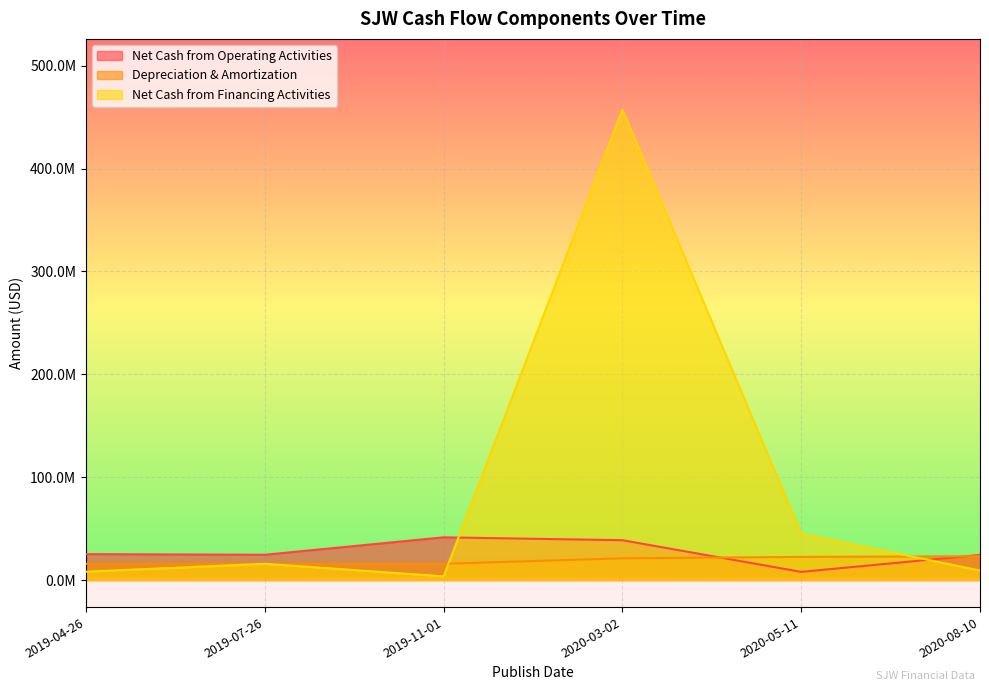

Rank the categories by Net Cash from Financing Activities value from highest to lowest.

2020-03-02, 2020-05-11, 2019-07-26, 2020-08-10, 2019-04-26, 2019-11-01